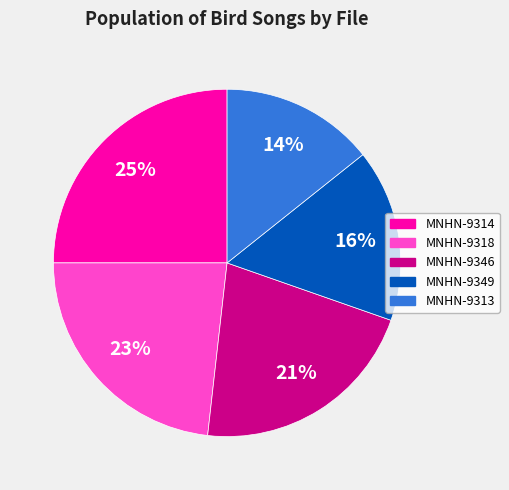

Between MNHN-9318 and MNHN-9314, which is larger?

MNHN-9314